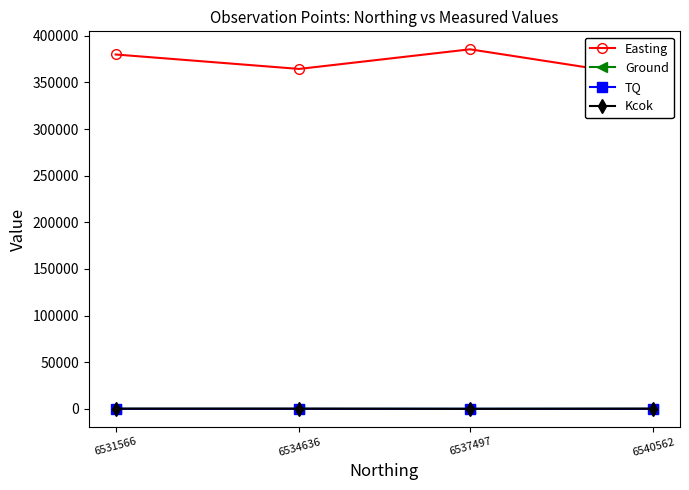

Rank the series at 6531566 from highest to lowest value.

Easting, Kcok, Ground, TQ